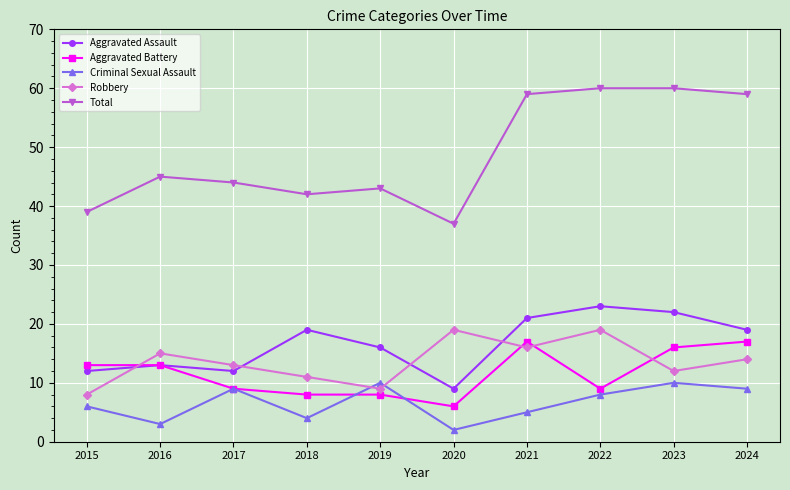

In Robbery, how many points are lower than both neighbors (excluding endpoints)?

3